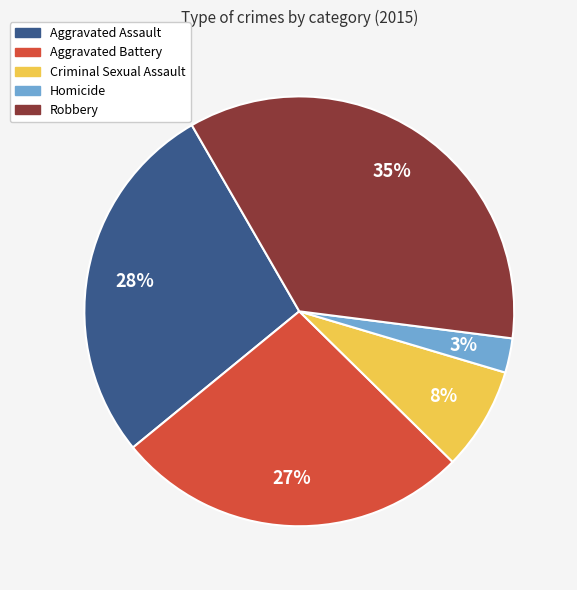

How many slices are in this pie chart?

5